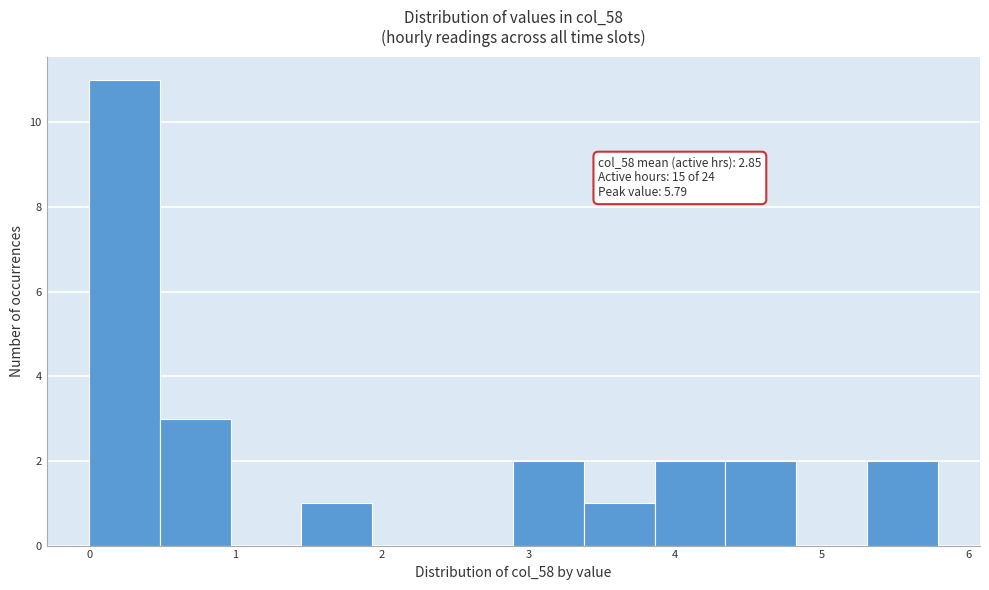

Which range on the x-axis has the tallest bar?

0.0 to 0.5